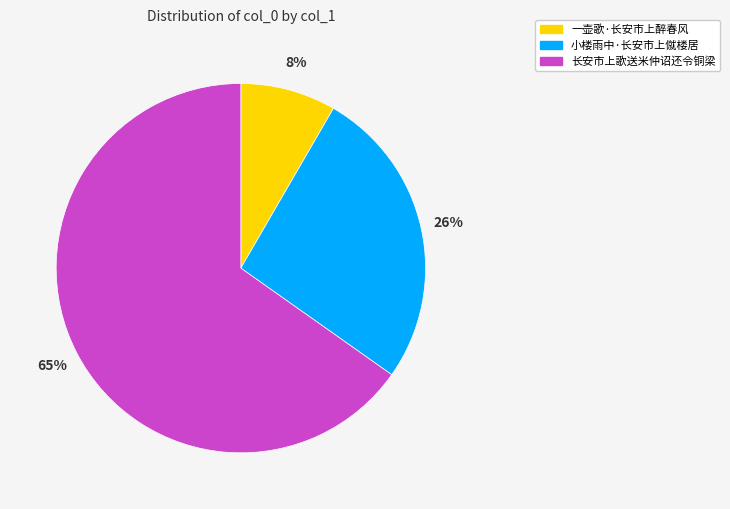

Rank the categories by value from lowest to highest.

一壶歌·长安市上醉春风, 小楼雨中·长安市上僦楼居, 长安市上歌送米仲诏还令铜梁